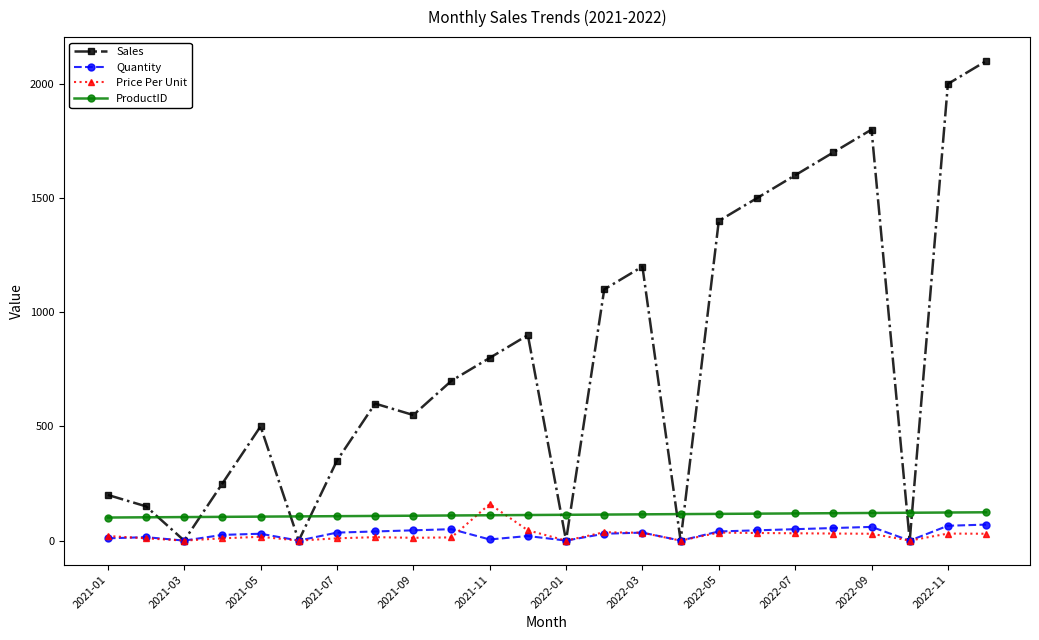

Which series has the widest spread of values?

Sales